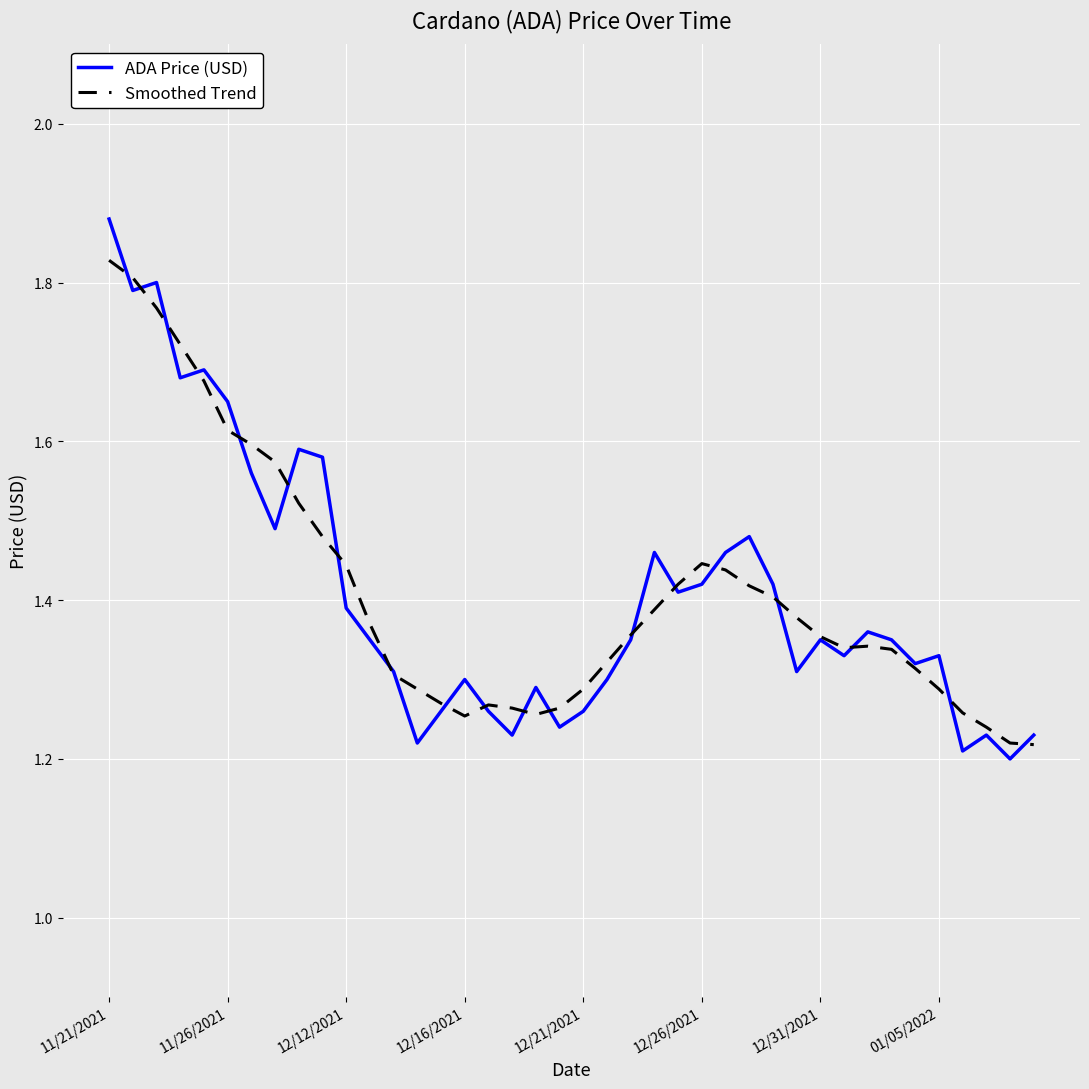

Which series has the widest spread of values?

ADA Price (USD)